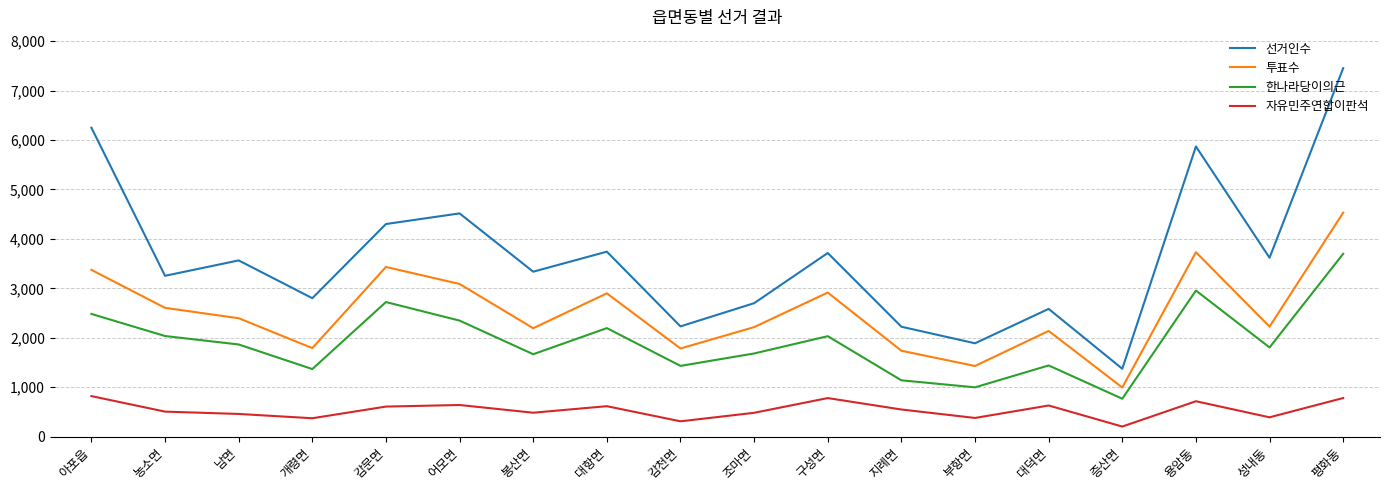

How many interior local peaks does the 선거인수 series have?

6